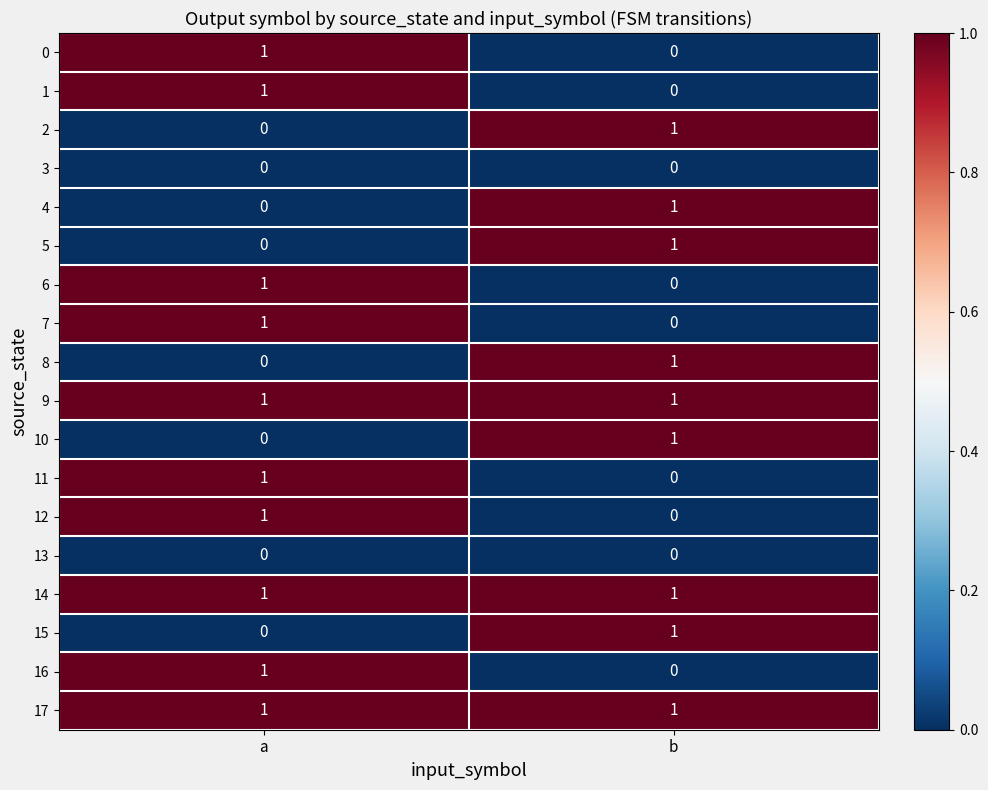

At which label does 8 reach its minimum?

a